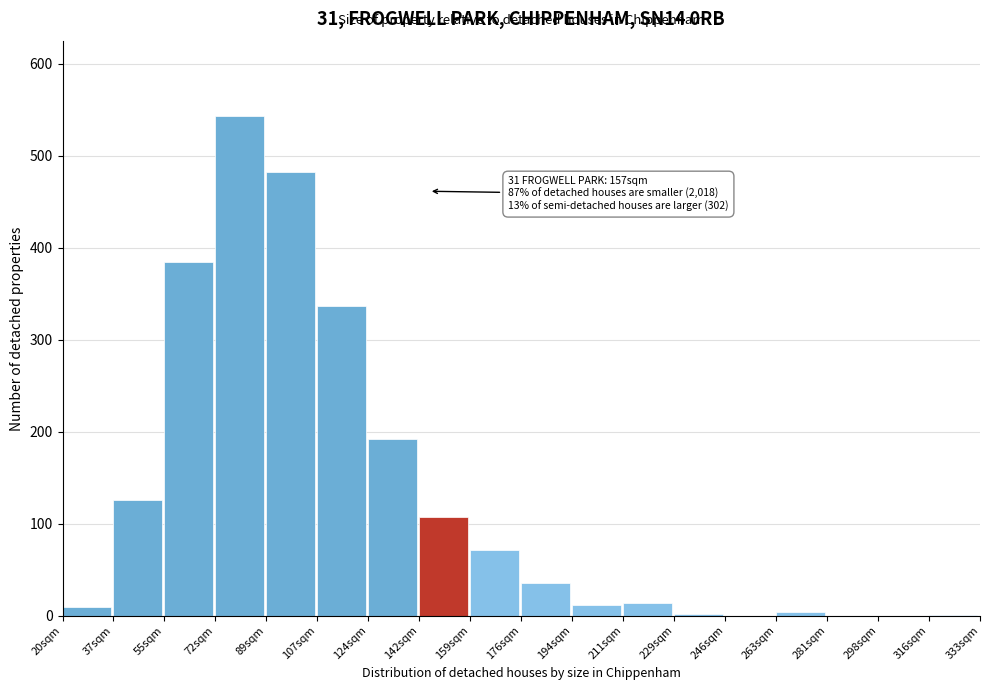

Where is the data nearest to the value 271?

107sqm